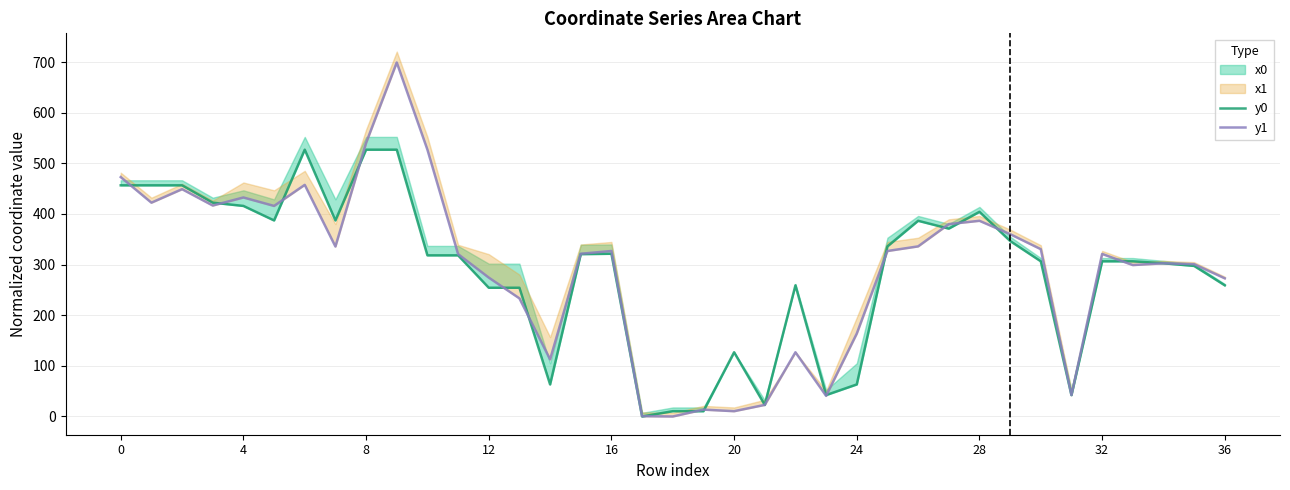

Between 11 and 18, which series saw the biggest shift?

y1